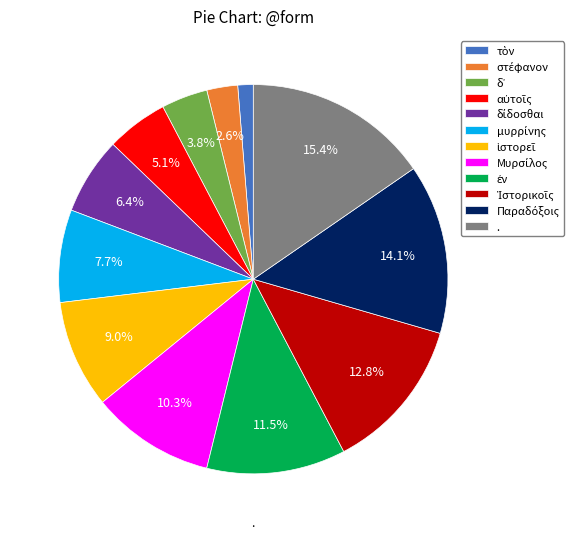

Is there a majority slice in this chart?

No